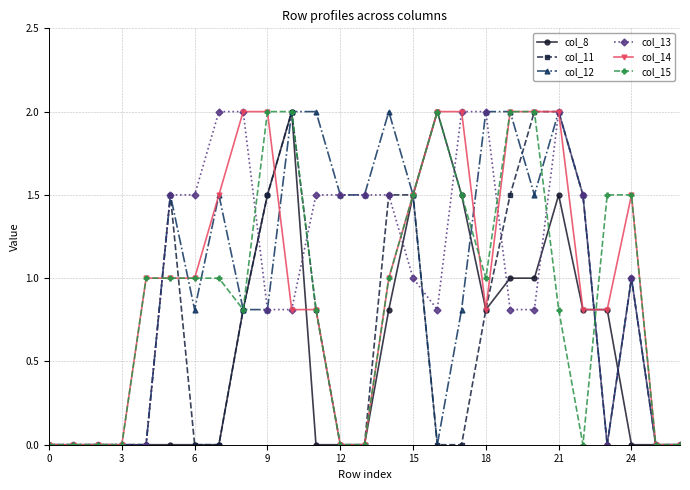

True or false: col_13 has more than 1 points higher than both neighbors.

True